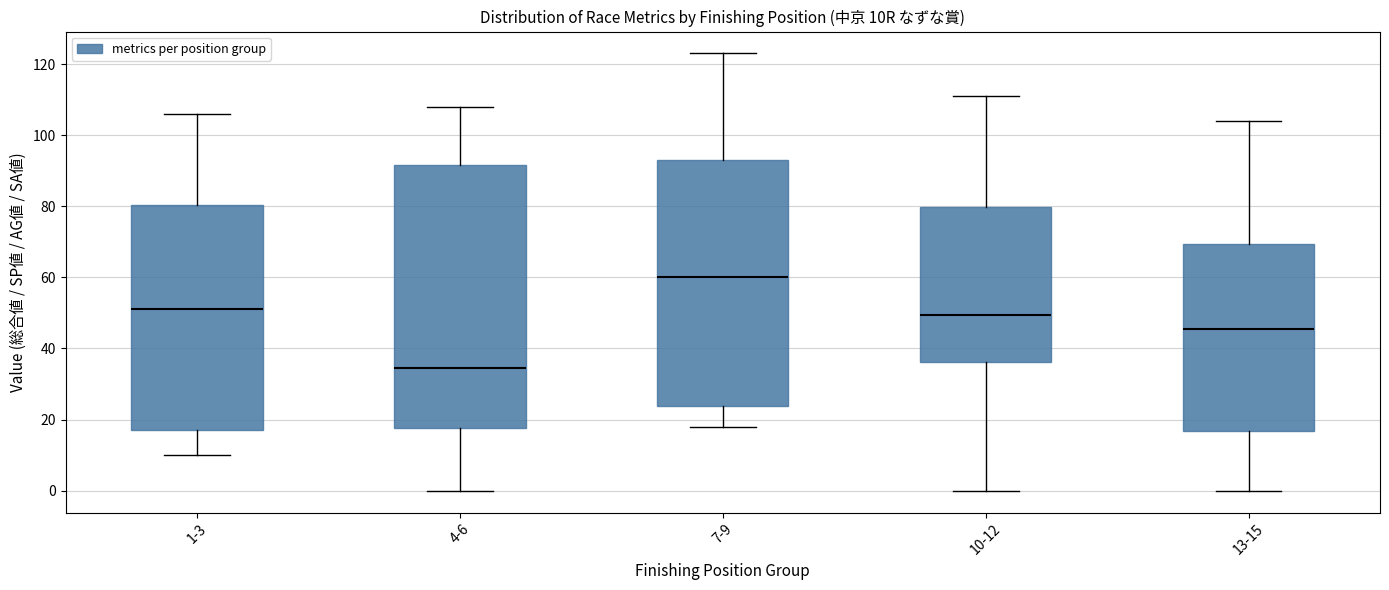

Where is the lower edge of the box for 13-15 on the y-axis? The values are not printed on the chart, so give them approximately, as read against the axis.

16